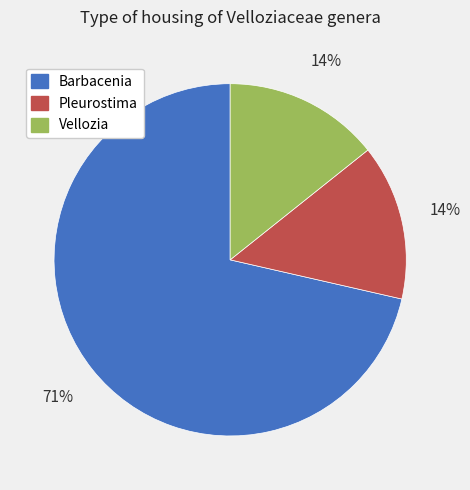

To the nearest percent, what is the average slice percentage?

33%